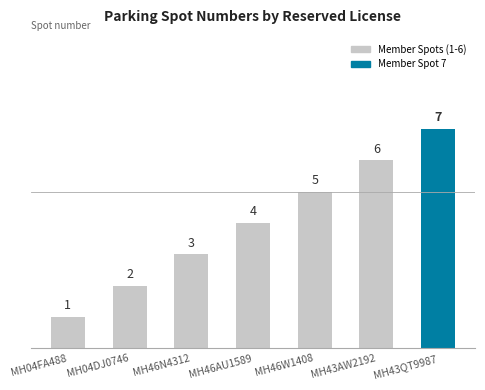

At which label is the value closest to 4?

MH46AU1589